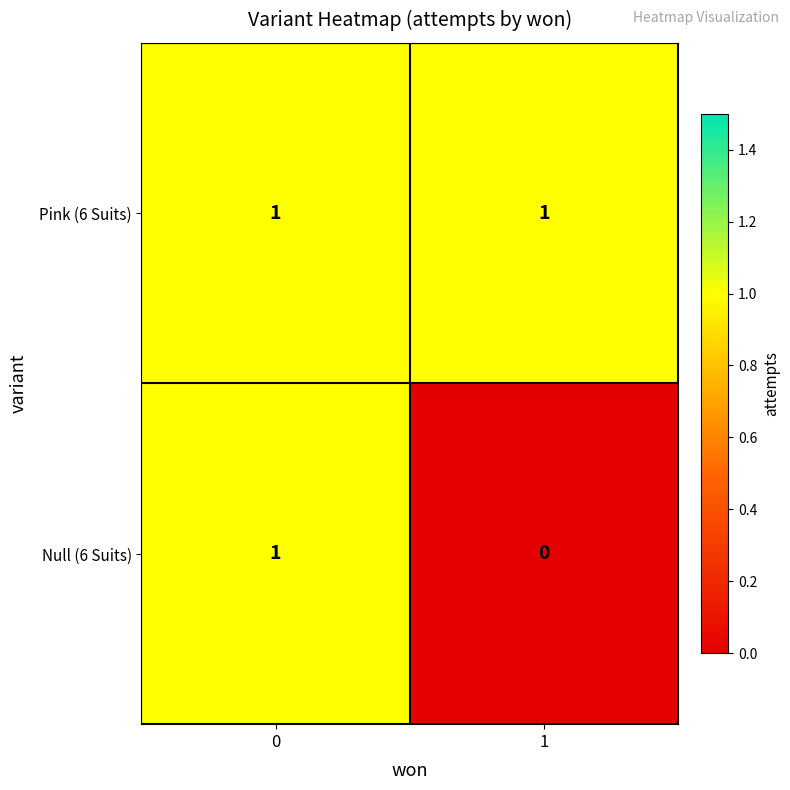

Reading right to left, transcribe all the data shown in this chart.

Pink (6 Suits): 1	1
Null (6 Suits): 0	1